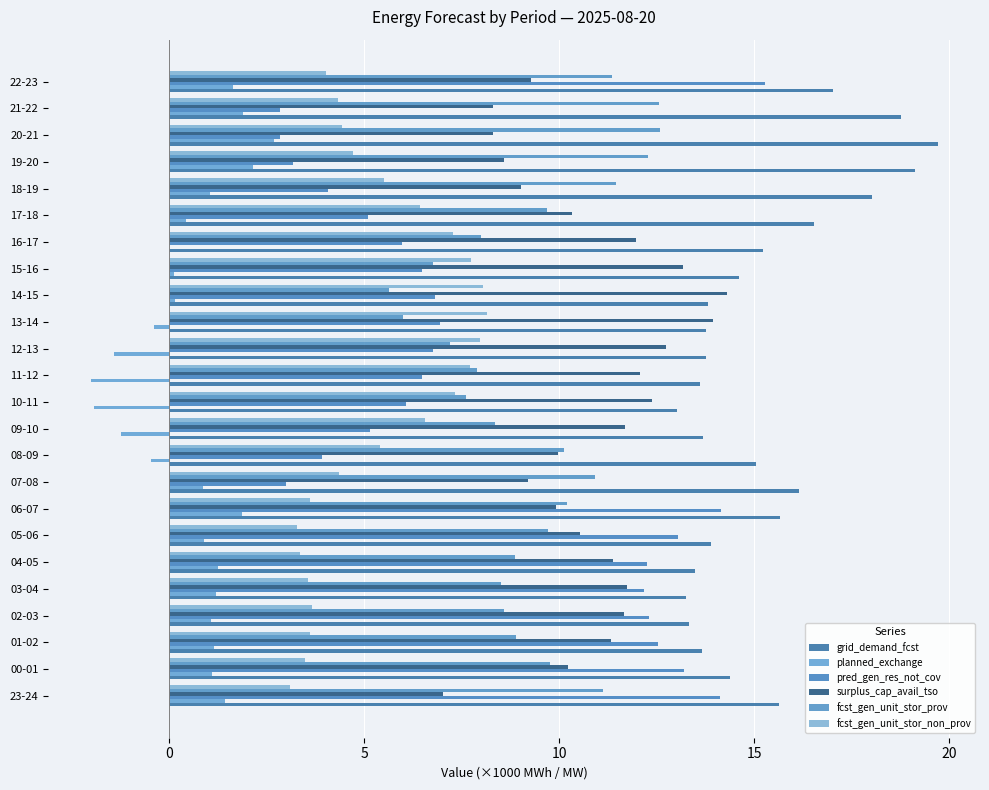

Count the number of data series in this chart.

6